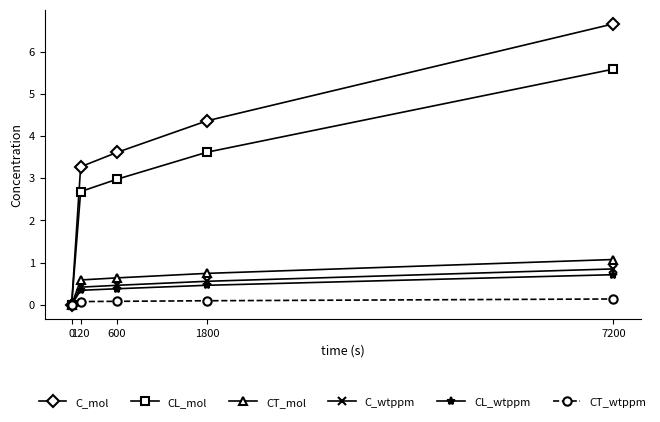

How many data points in CL_mol are less than 2?

1